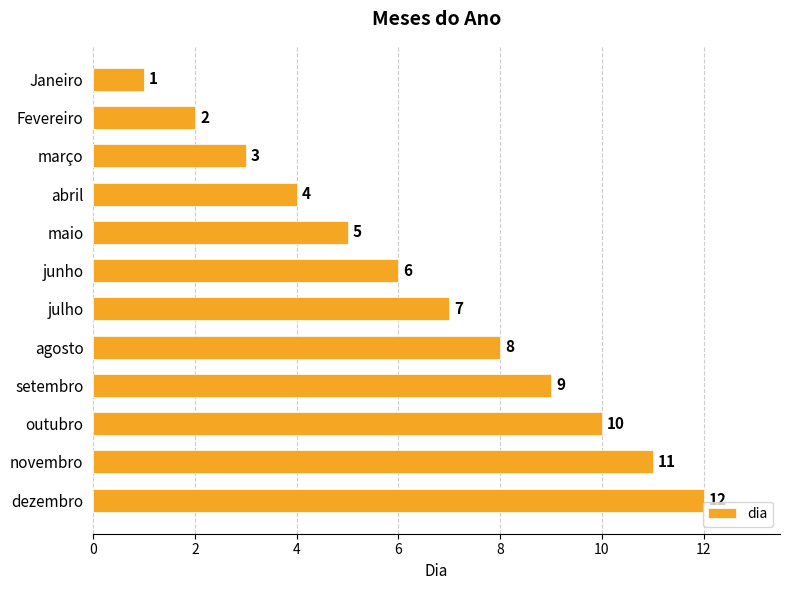

What is the change in value from Janeiro to agosto?

+7